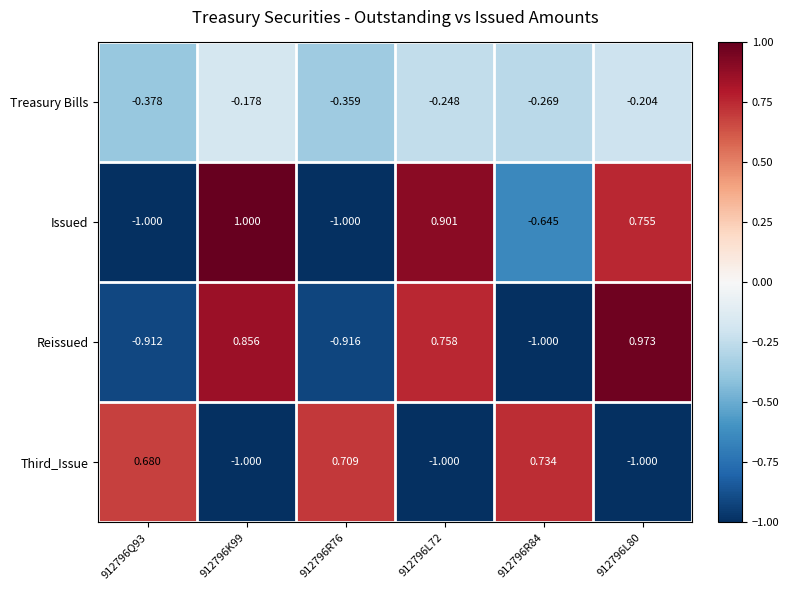

Rank the series at 912796K99 from highest to lowest value.

Issued, Reissued, Treasury Bills, Third_Issue